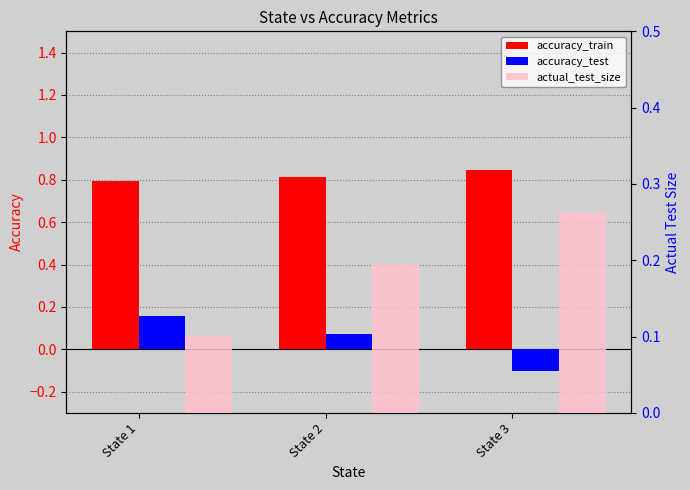

What is the spread (max minus min) of values at State 2?

0.7